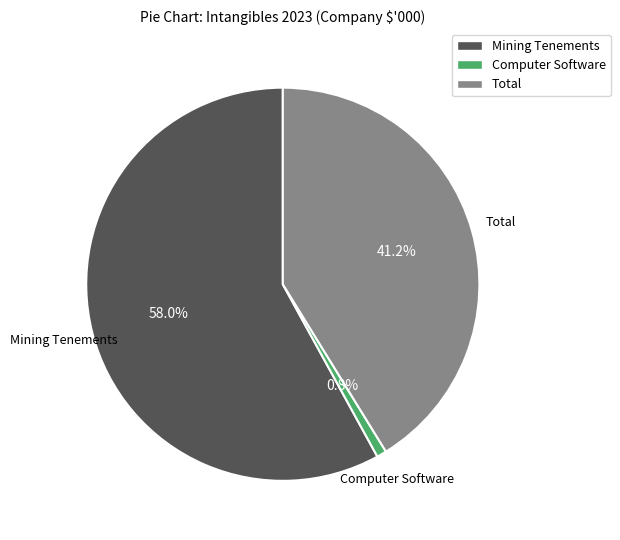

What is the total percentage of Computer Software and Mining Tenements?

58.8%